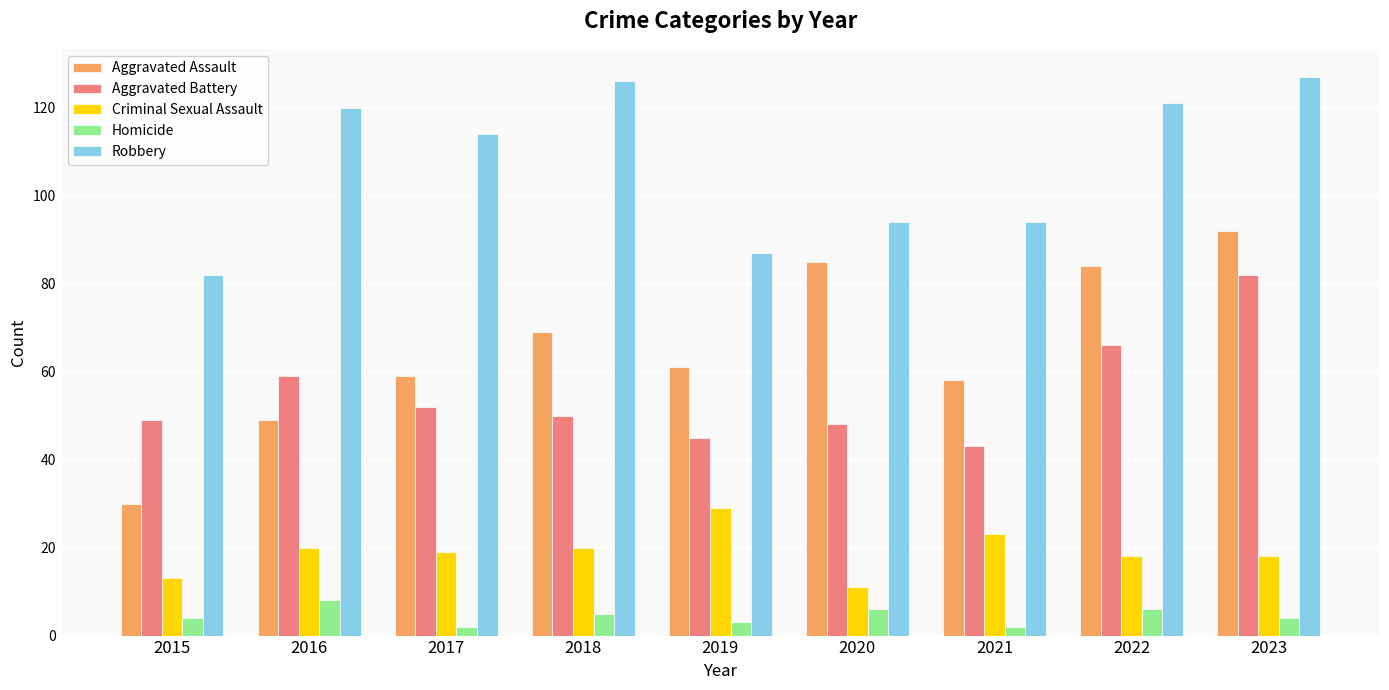

The Homicide series shows 4 at 2023. True or false?

True